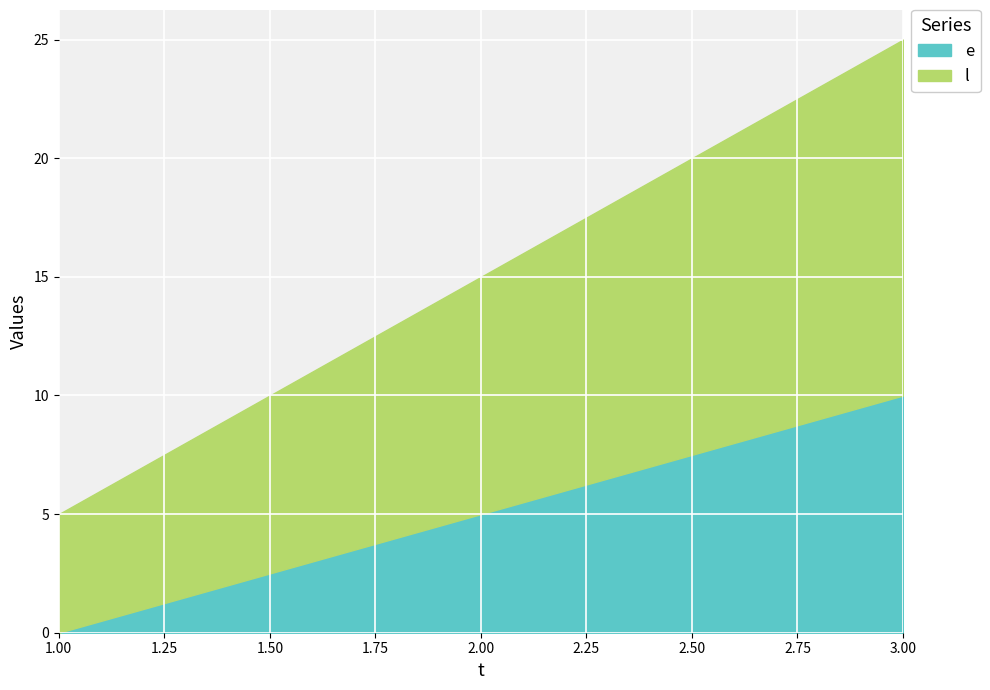

How many values in e are above zero?

2